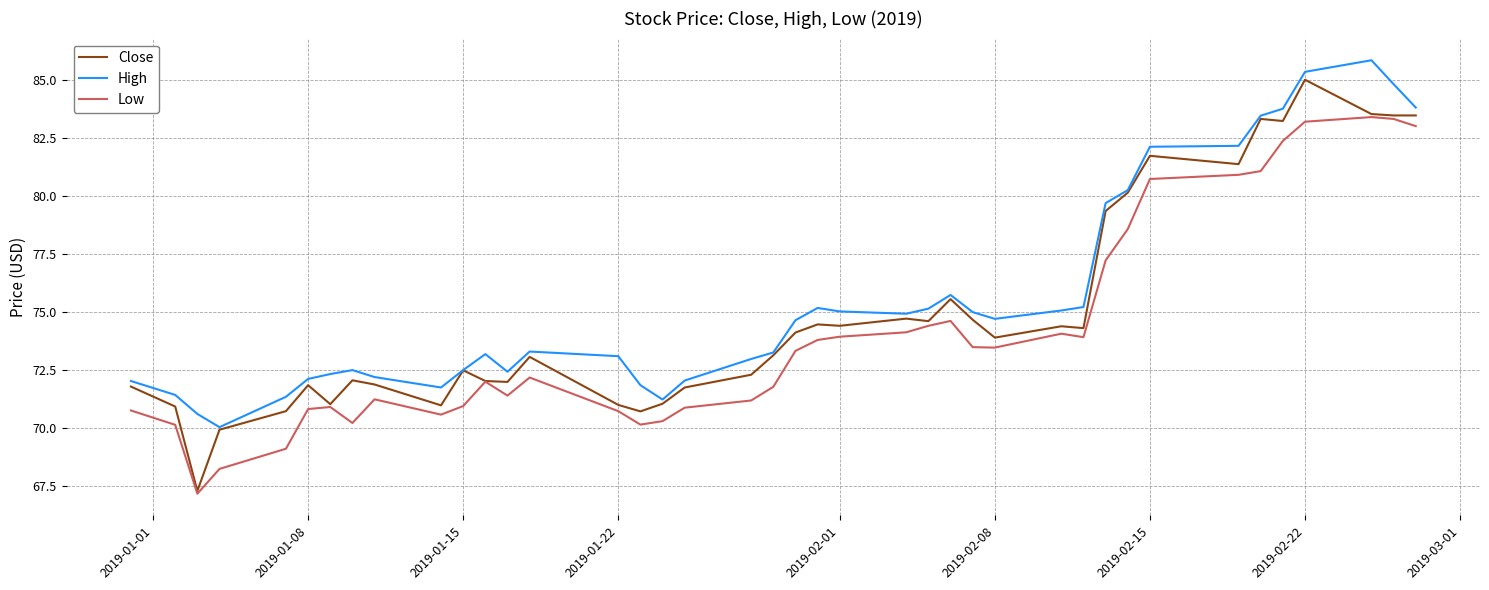

At how many categories does at least one series exceed 69?

40